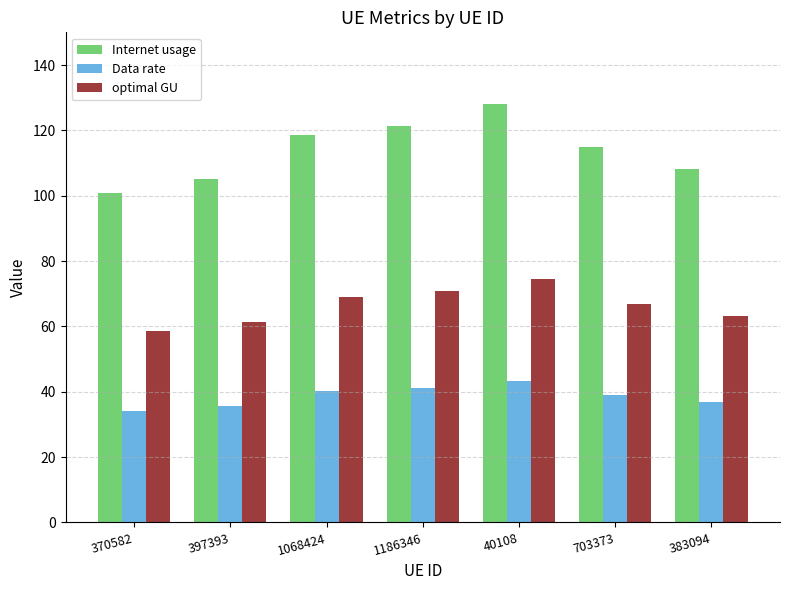

At how many categories does at least one series exceed 93?

7